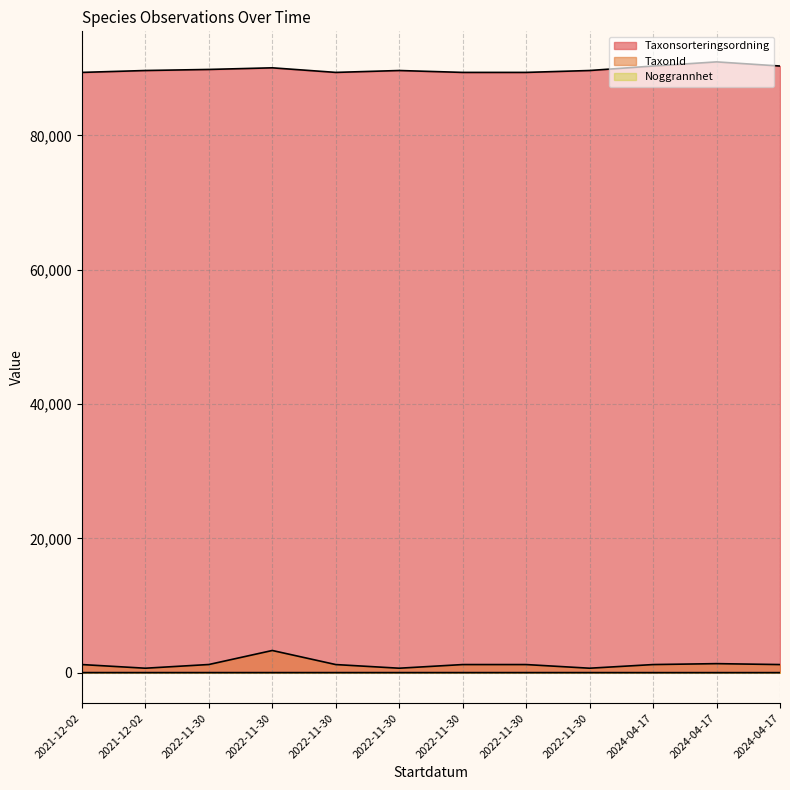

Which category has the highest value across all series?

2024-04-17